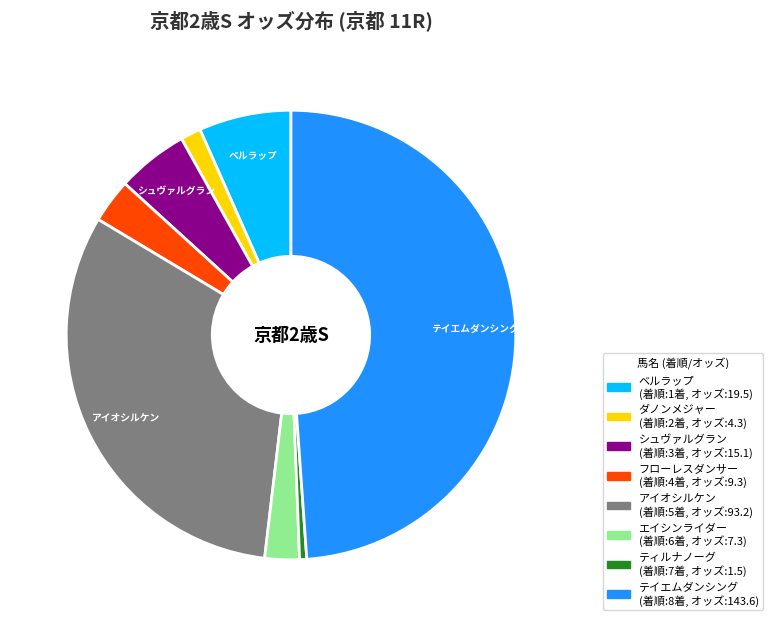

Does any single category account for the majority?

No